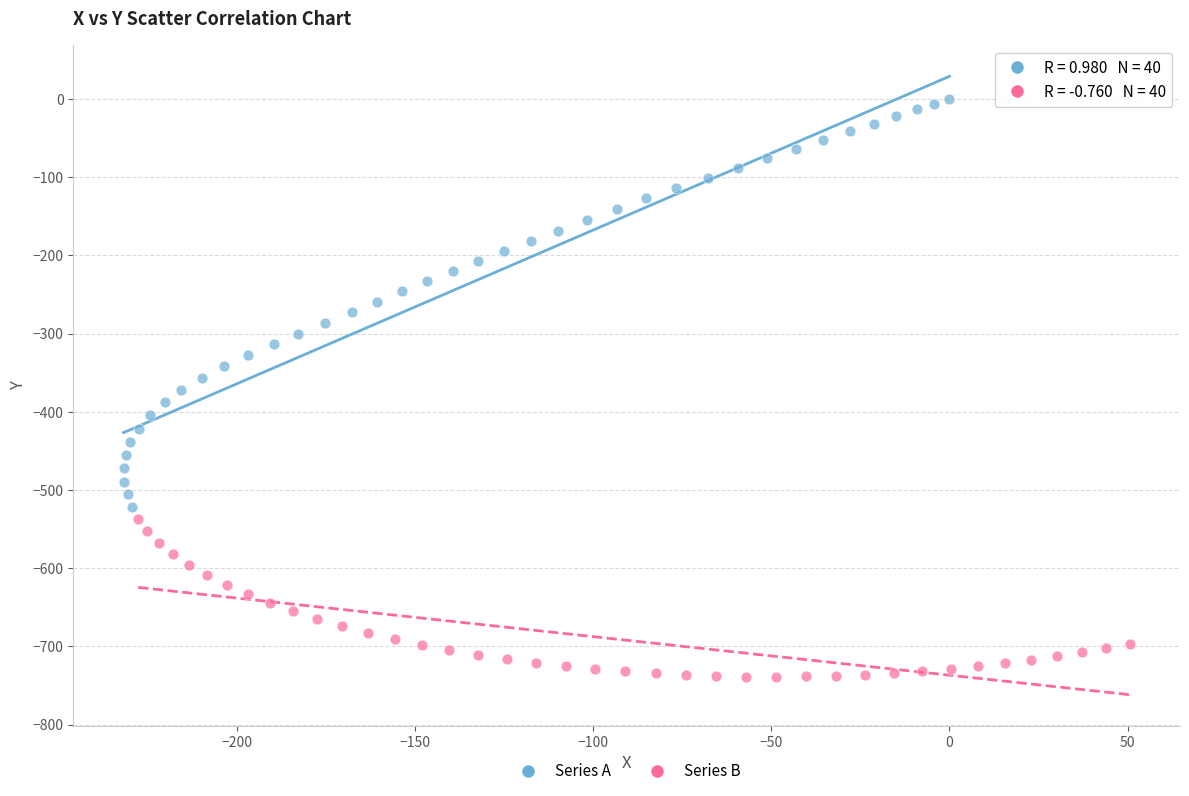

Which series has the largest Y range (max minus min)?

Series A